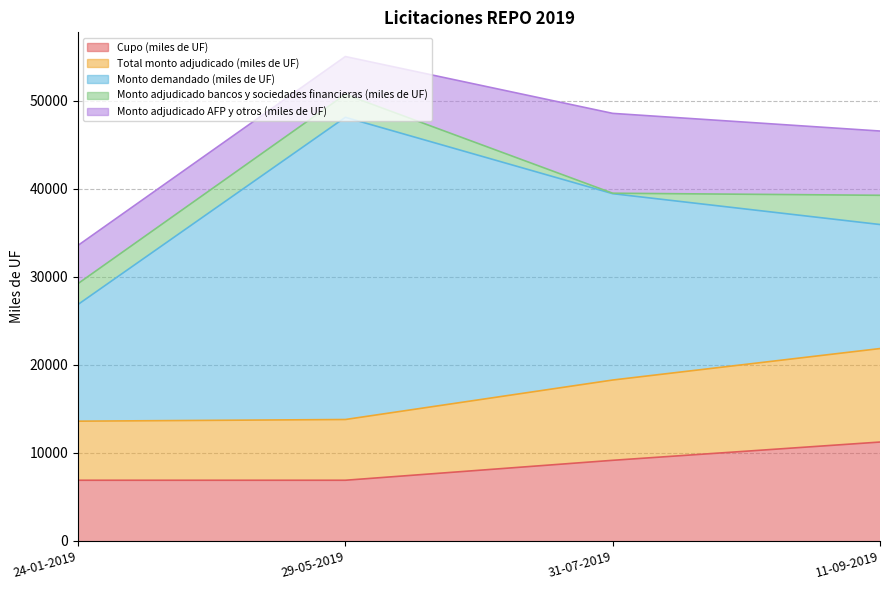

Reading right to left, what are all the values shown in this chart?

Cupo (miles de UF): 11240.0	9165.5	6900.0	6900.0
Total monto adjudicado (miles de UF): 10620.0	9120.0	6900.0	6710.0
Monto demandado (miles de UF): 14090.0	21170.0	34330.0	13260.0
Monto adjudicado bancos y sociedades financieras (miles de UF): 3320.0	50.0	2600.0	2370.0
Monto adjudicado AFP y otros (miles de UF): 7300.0	9070.0	4300.0	4340.0